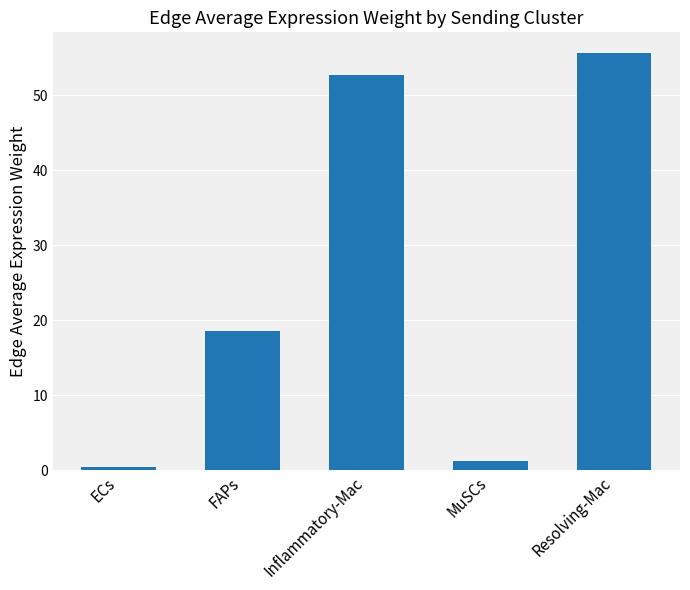

How many bars are there in total?

5